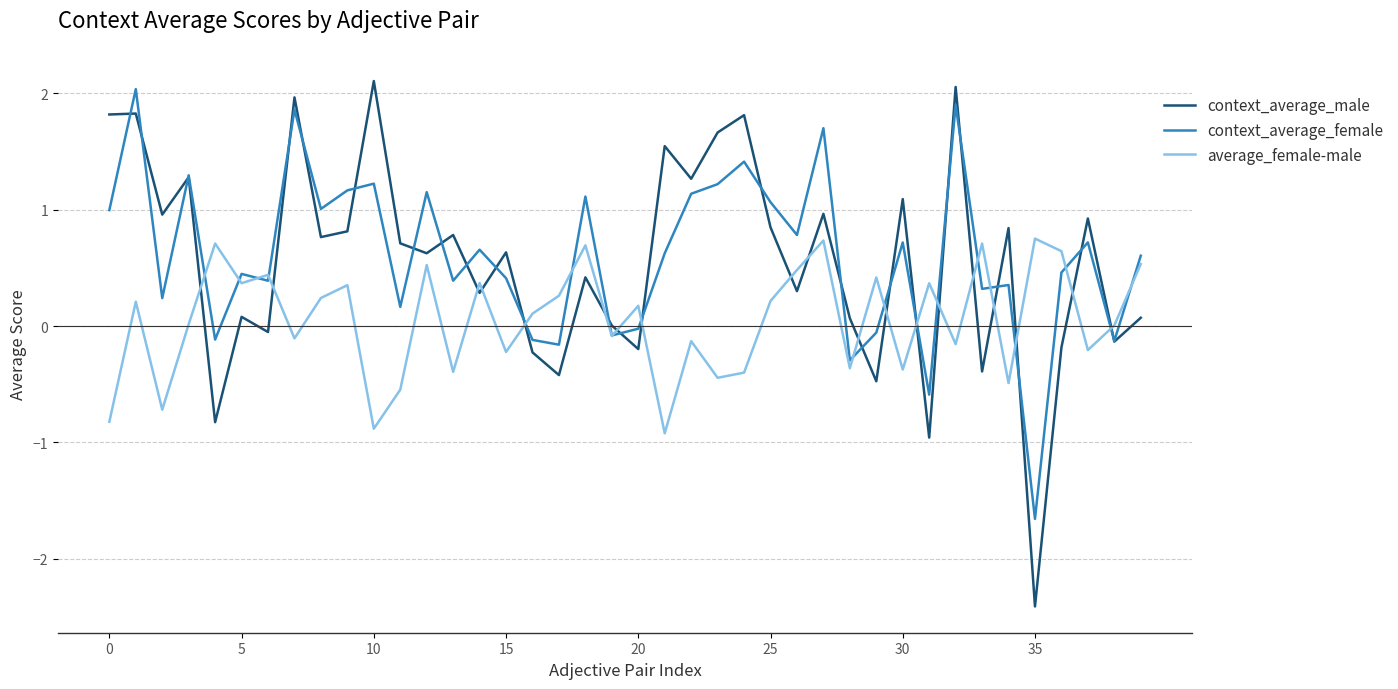

Which series has the largest range (max minus min)?

context_average_male